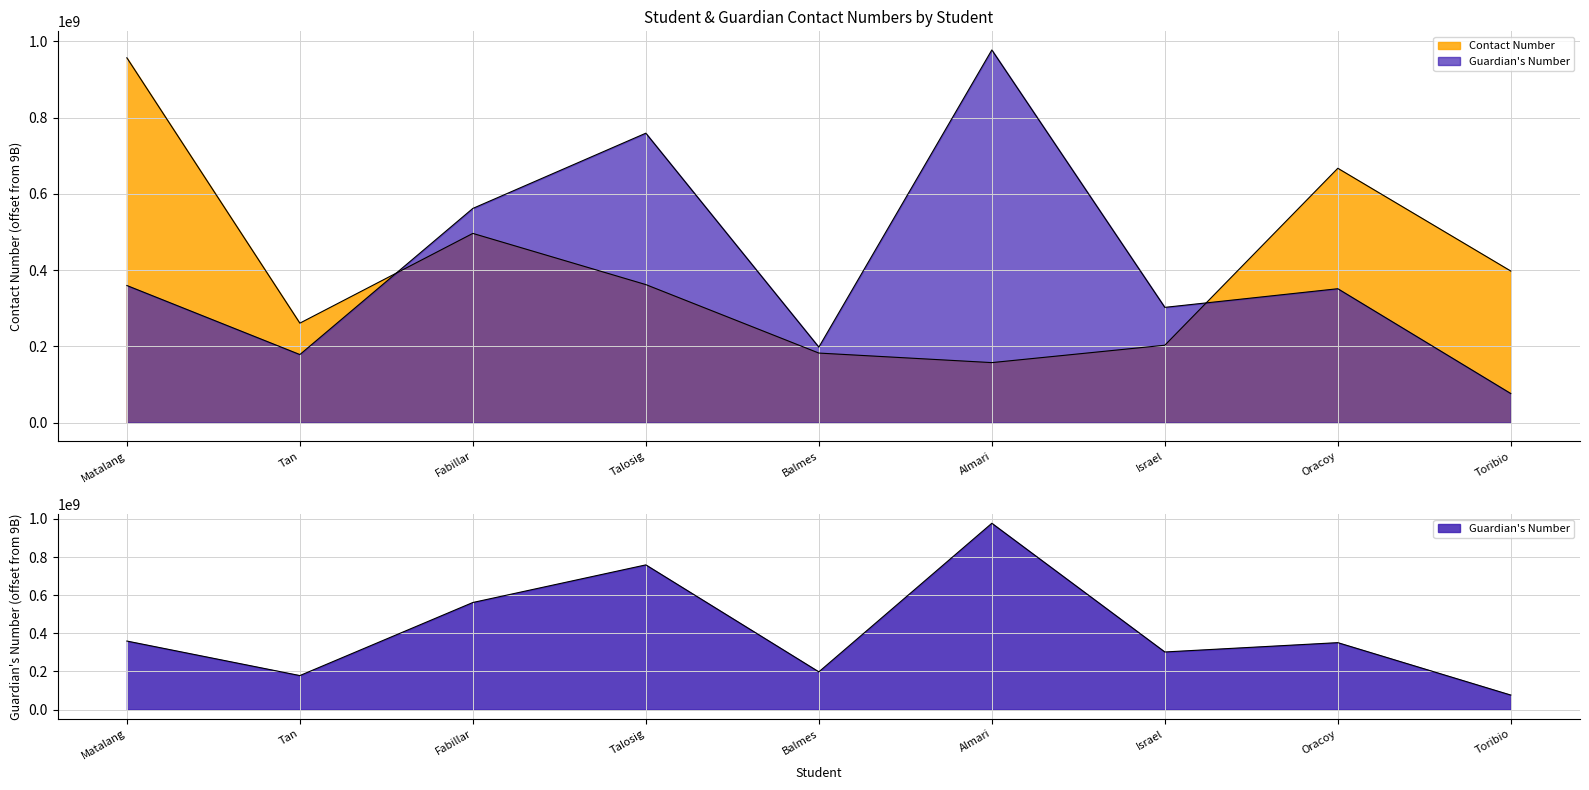

Where is Guardian's Number nearest to the value 526702985?

Fabillar